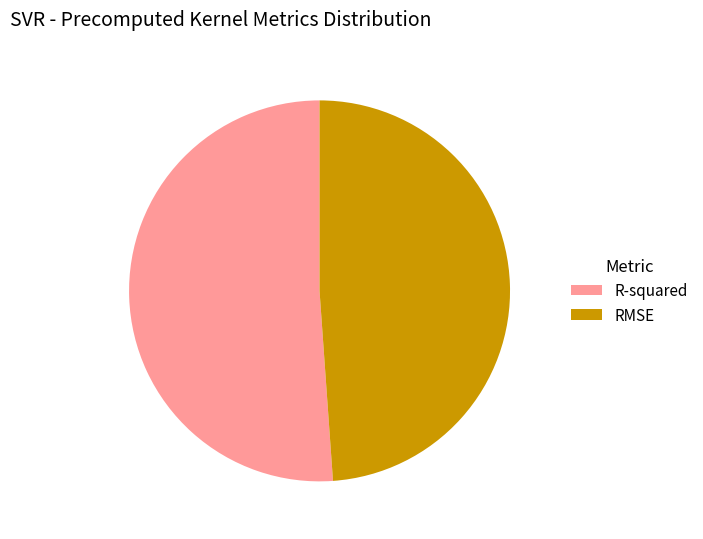

Which slice is the largest?

R-squared